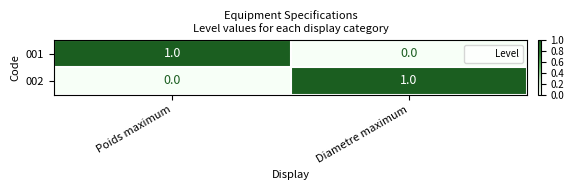

True or false: 002 has a value of 0 at Poids maximum.

True